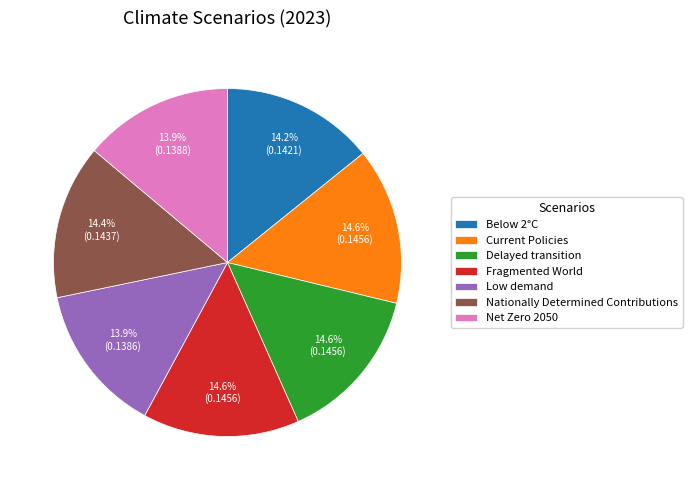

Is there any slice that represents more than half of the pie?

No